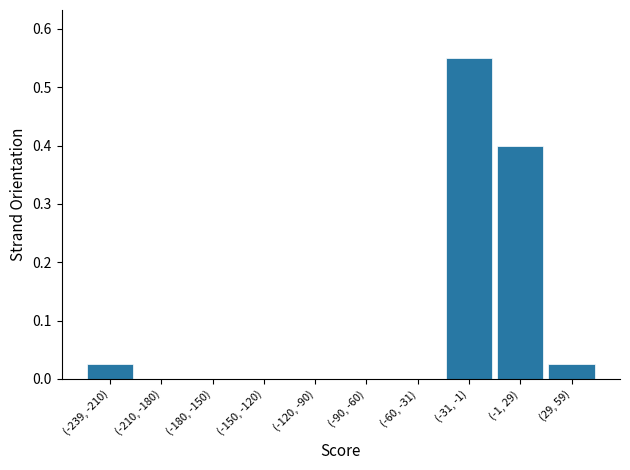

Is it true that the value at (-31, -1) is 0.1?

False